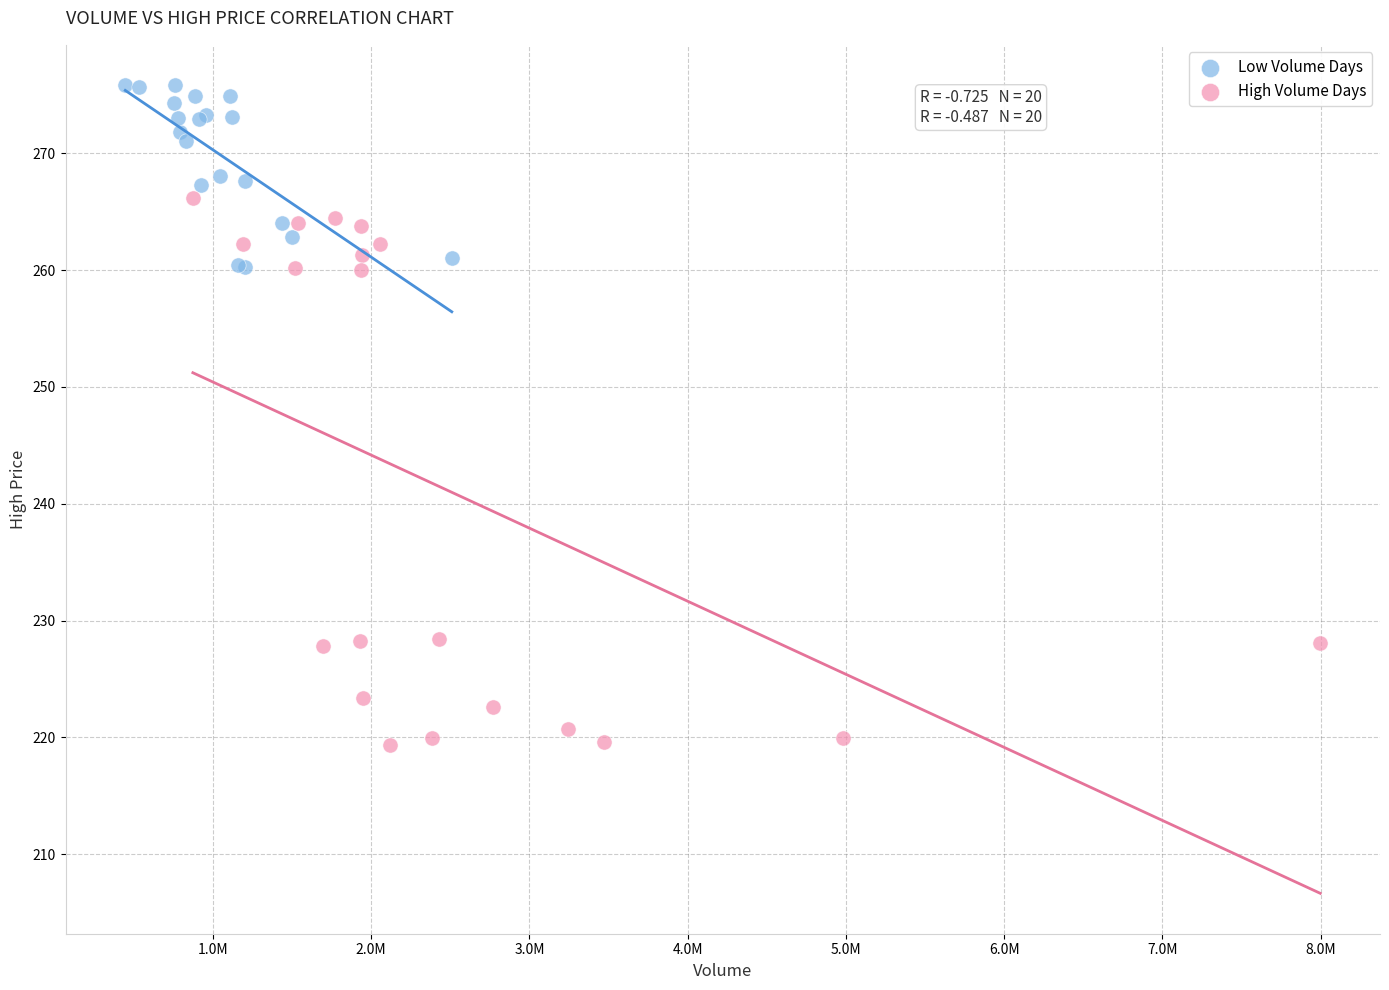

What are all the series names shown in the legend?

Low Volume Days, High Volume Days